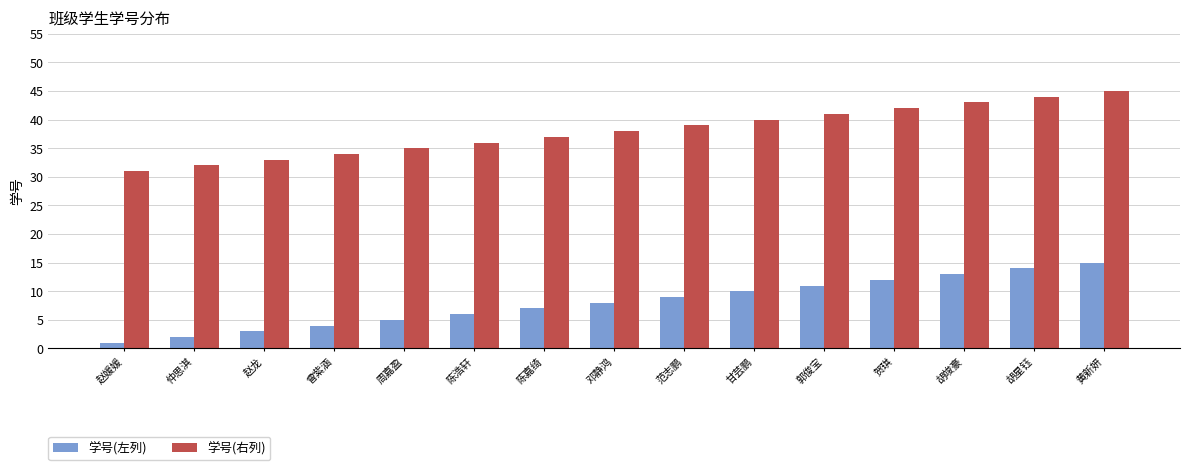

Reading right to left, transcribe all the data shown in this chart.

学号(左列): 黄新妍=15	胡星钰=14	胡竣豪=13	贺琪=12	郭俊宝=11	甘芸鹏=10	范志鹏=9	邓静鸿=8	陈嘉绮=7	陈浩轩=6	周嘉盈=5	曾紫涵=4	赵龙=3	仲思淇=2	赵媛媛=1
学号(右列): 黄新妍=45	胡星钰=44	胡竣豪=43	贺琪=42	郭俊宝=41	甘芸鹏=40	范志鹏=39	邓静鸿=38	陈嘉绮=37	陈浩轩=36	周嘉盈=35	曾紫涵=34	赵龙=33	仲思淇=32	赵媛媛=31